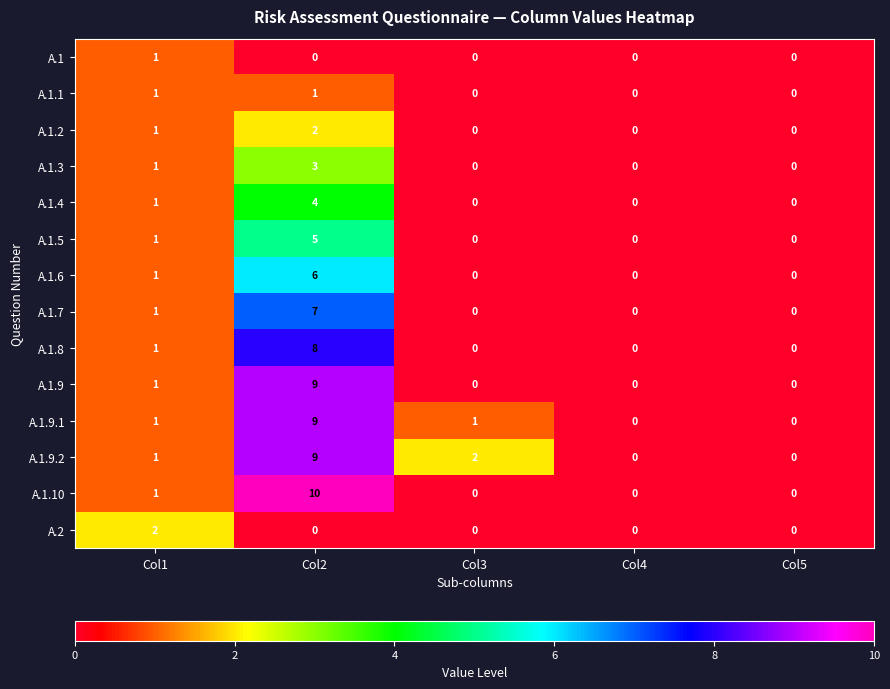

True or false: A.1.9.1 has a value of 3 at Col5.

False